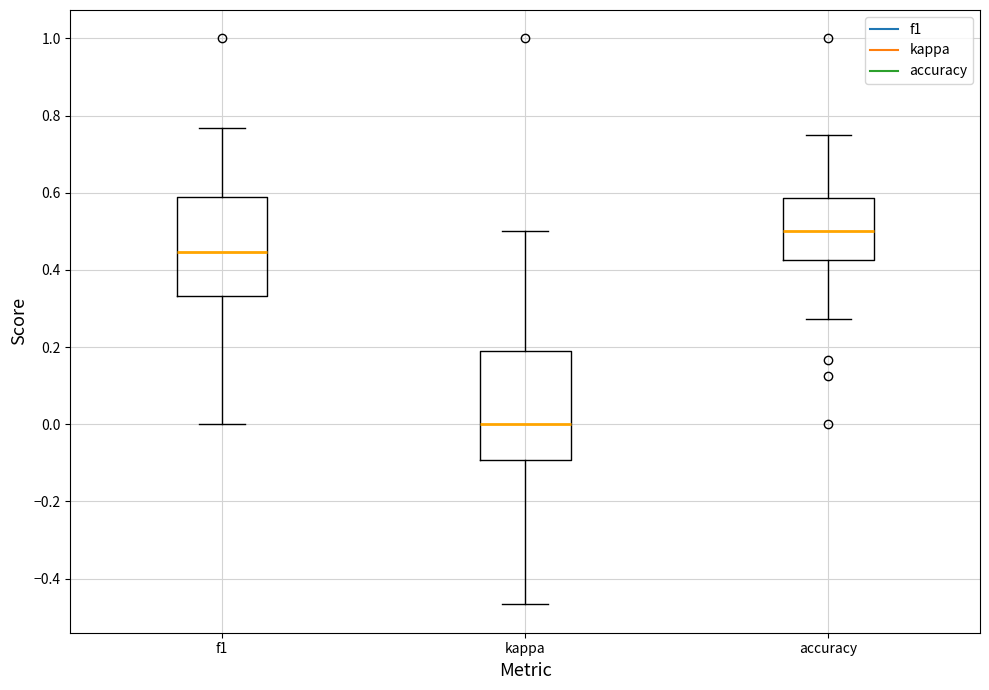

Reading left to right, read every box against the y-axis: the position of its median line, the range the box covers, and the ends of its whiskers. The values are not printed on the chart, so give them approximately, as read against the axis.

f1: median 0.44, box 0.34 to 0.58, whiskers 0.00 to 0.76
kappa: median 0.00, box -0.10 to 0.18, whiskers -0.46 to 0.50
accuracy: median 0.50, box 0.42 to 0.58, whiskers 0.28 to 0.76